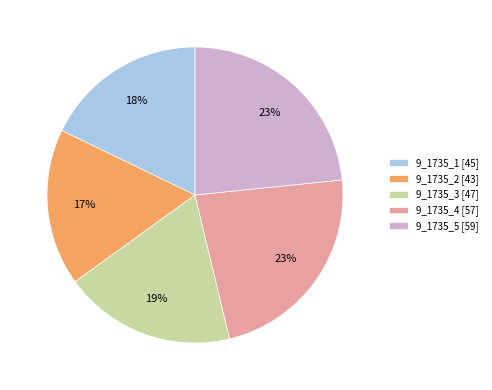

Is the sum of 9_1735_2 and 9_1735_1 greater than half?

No